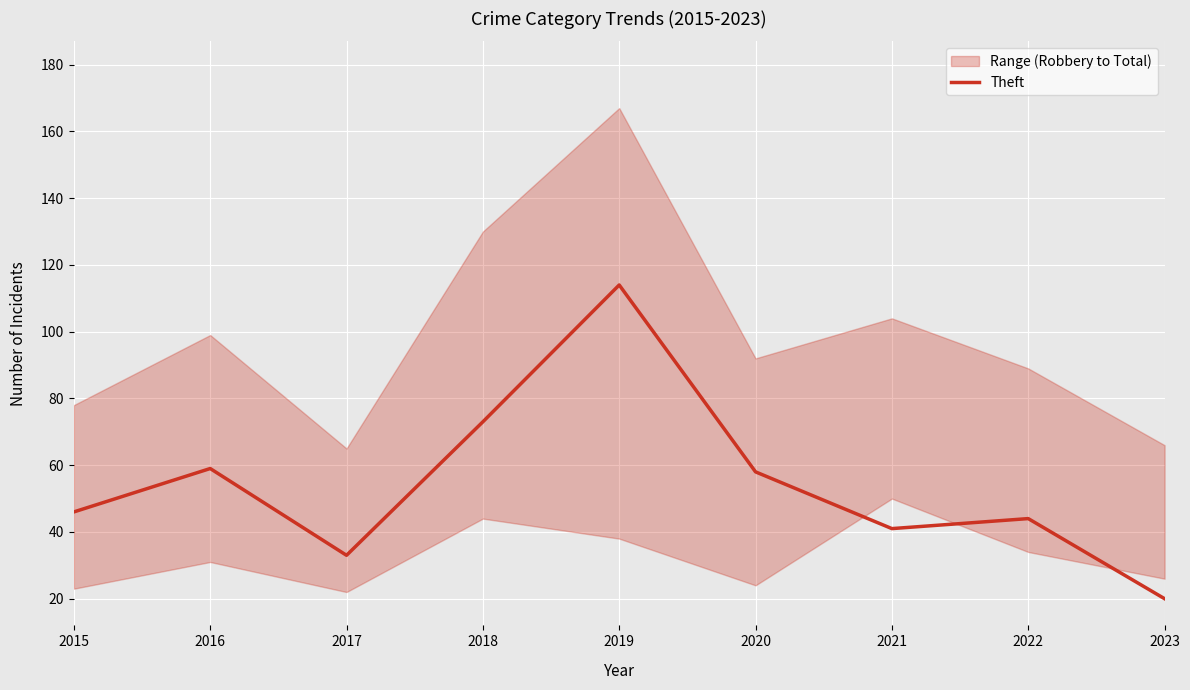

Is it true that the value at 2015 is 69?

False